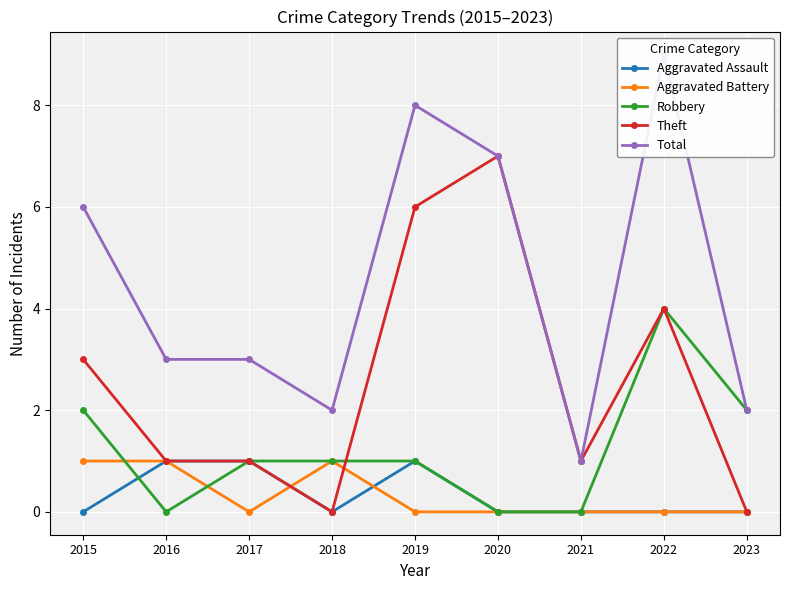

True or false: Aggravated Assault has a value of 1 at 2015.

False